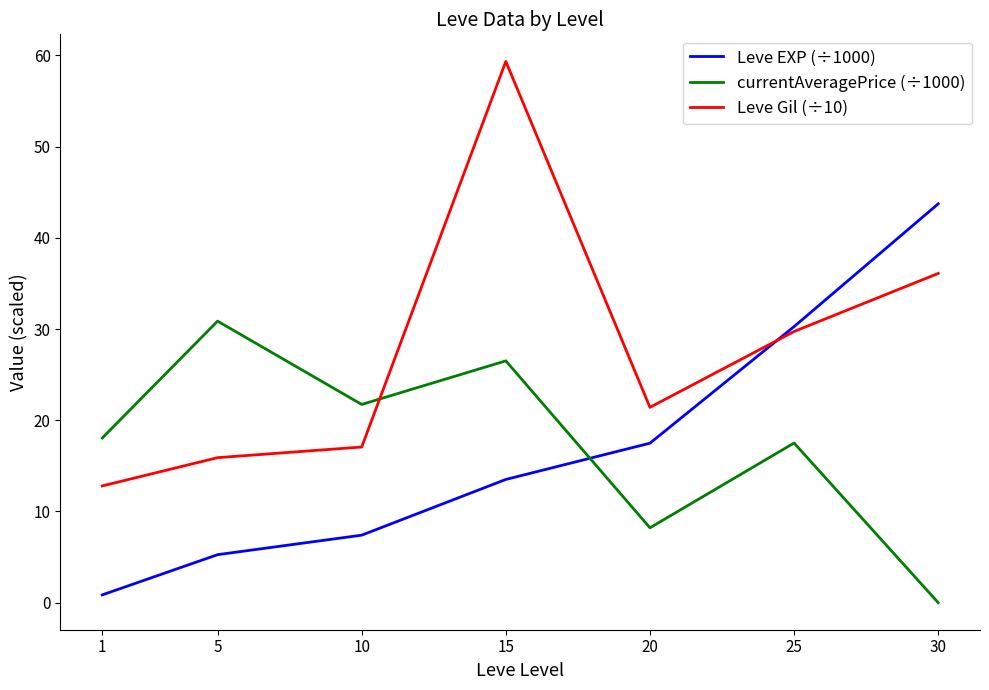

What are all the series names shown in the legend?

Leve EXP (÷1000), currentAveragePrice (÷1000), Leve Gil (÷10)